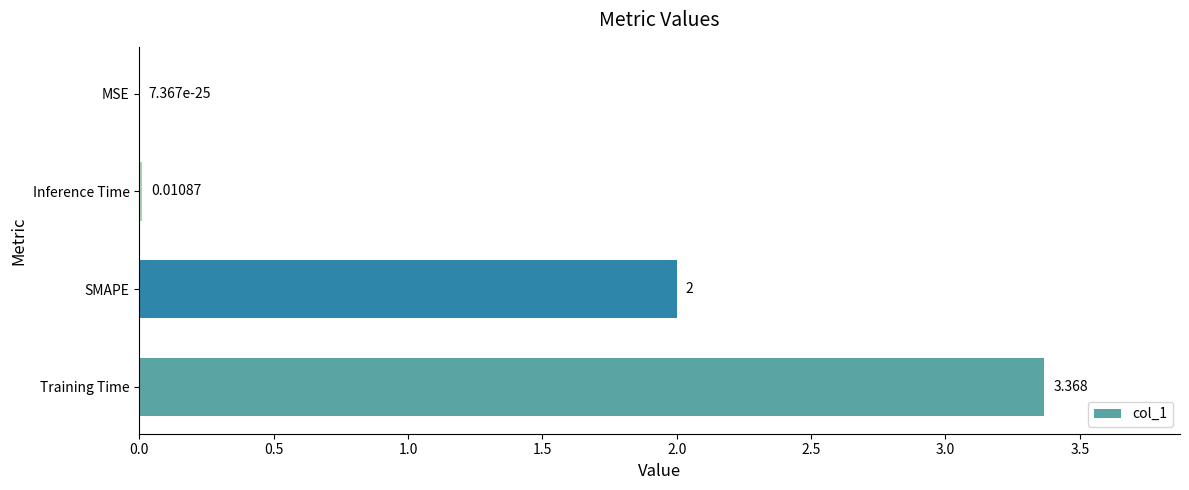

Between Training Time and MSE, which is larger?

Training Time